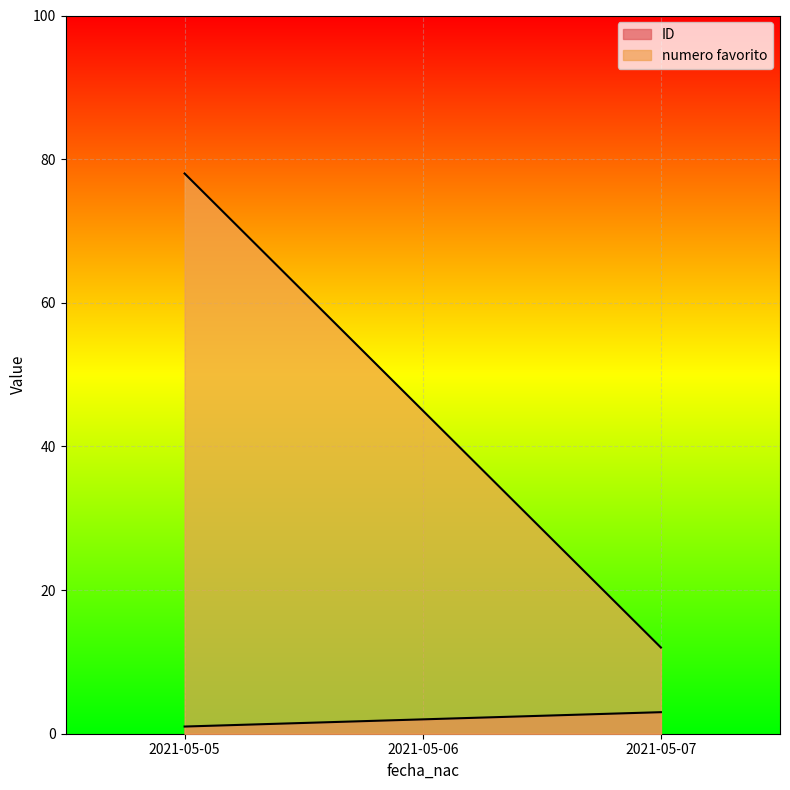

What is the difference between the numero favorito values at 2021-05-06 and 2021-05-05?

33